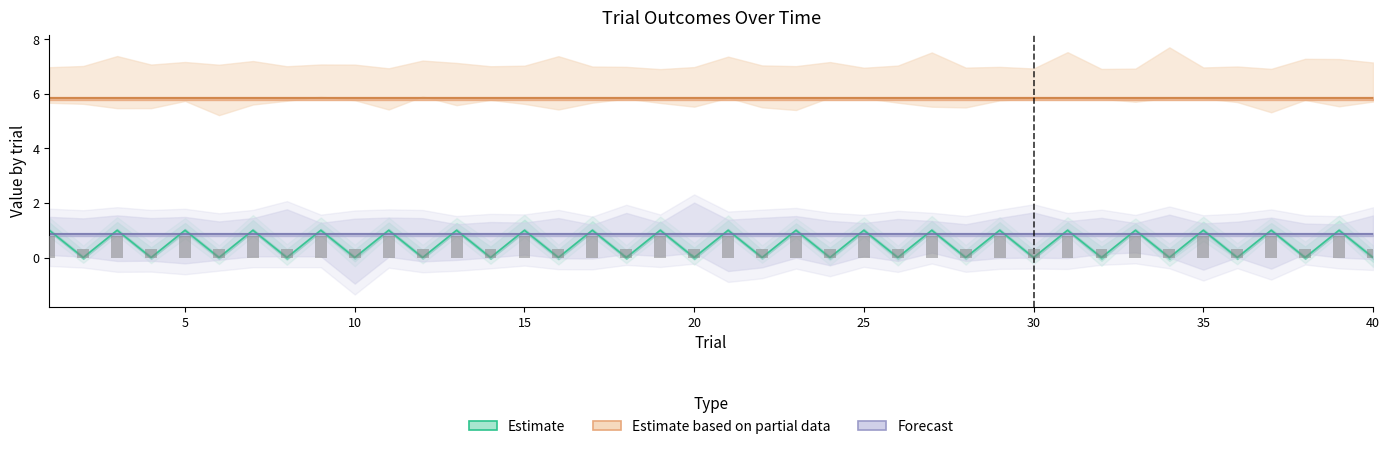

Count the number of data series in this chart.

4